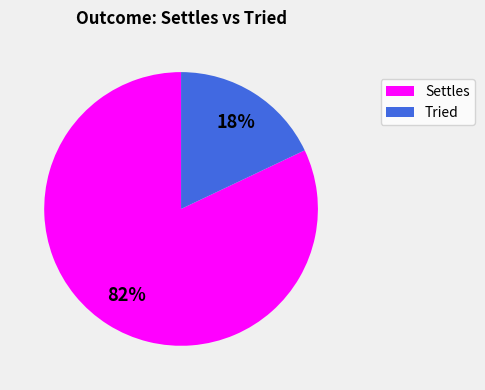

Combined, do Settles and Tried account for over 50%?

Yes